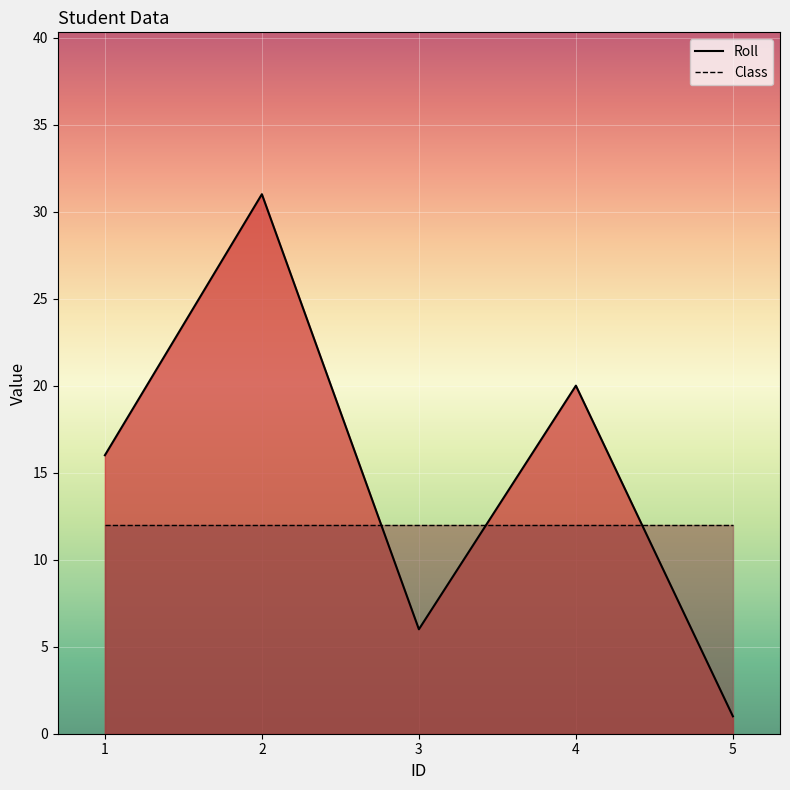

Is it true that Roll equals 19 at 2?

False